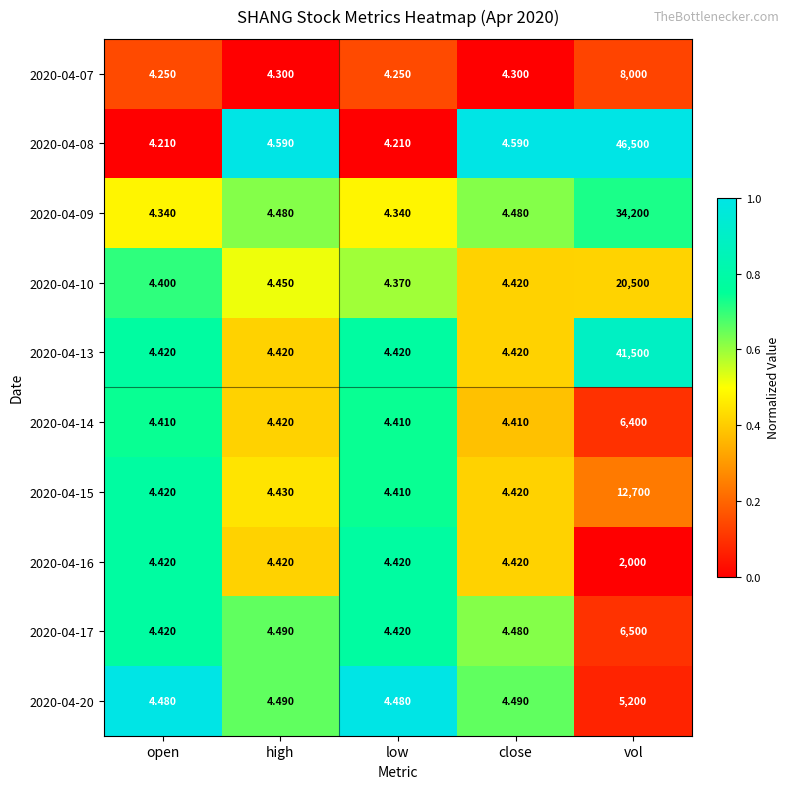

Which label corresponds to the largest value in the chart?

vol